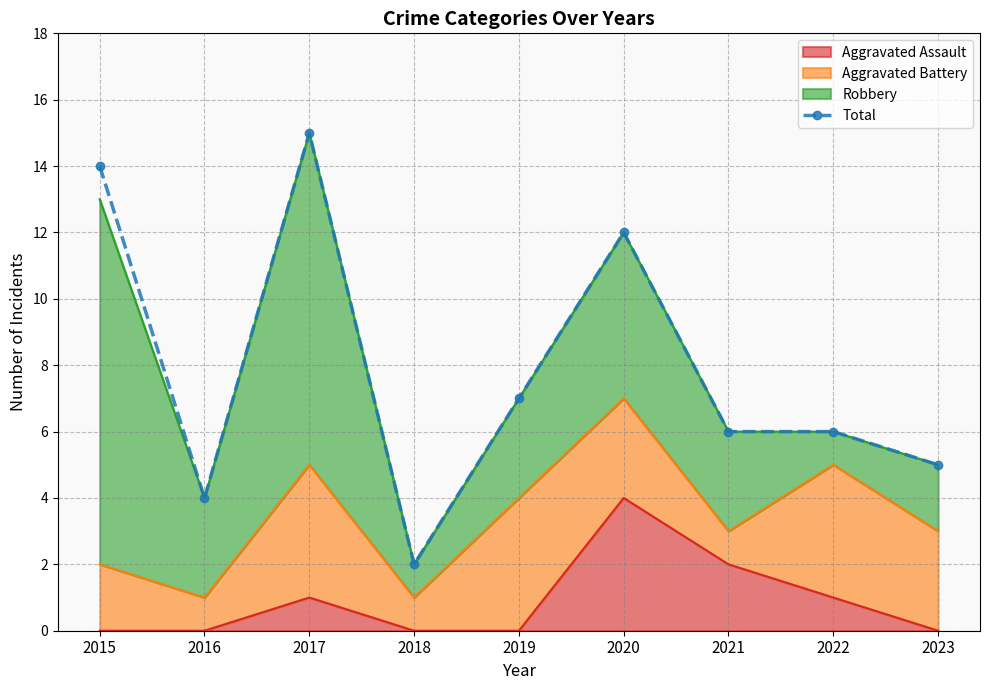

How many data points are above 6?

4